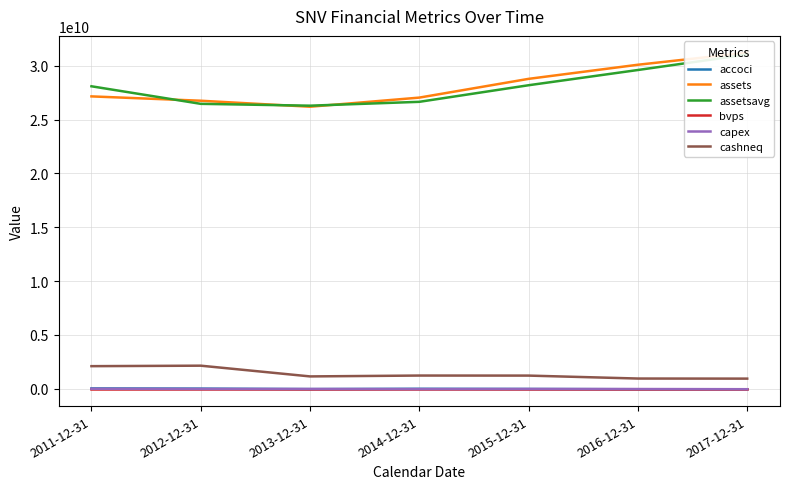

Rank the series at 2011-12-31 from lowest to highest value.

capex, bvps, accoci, cashneq, assets, assetsavg